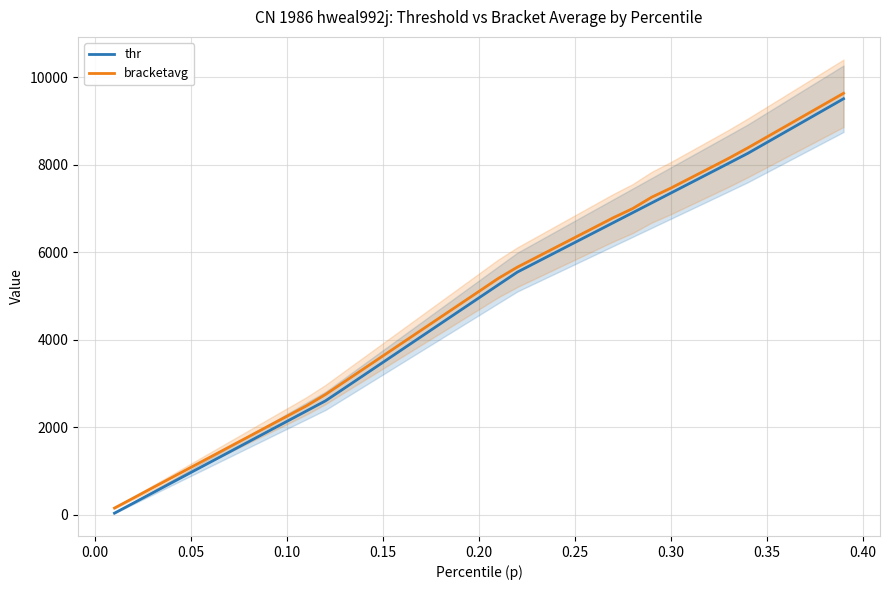

What is the maximum value for bracketavg?

9638.5